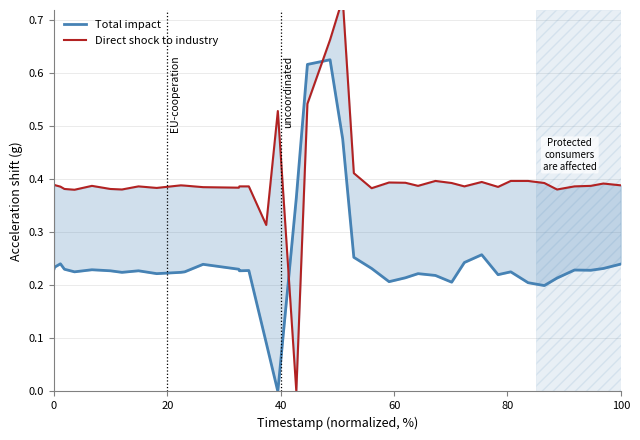

Is this an area chart (filled region under the line)?

No